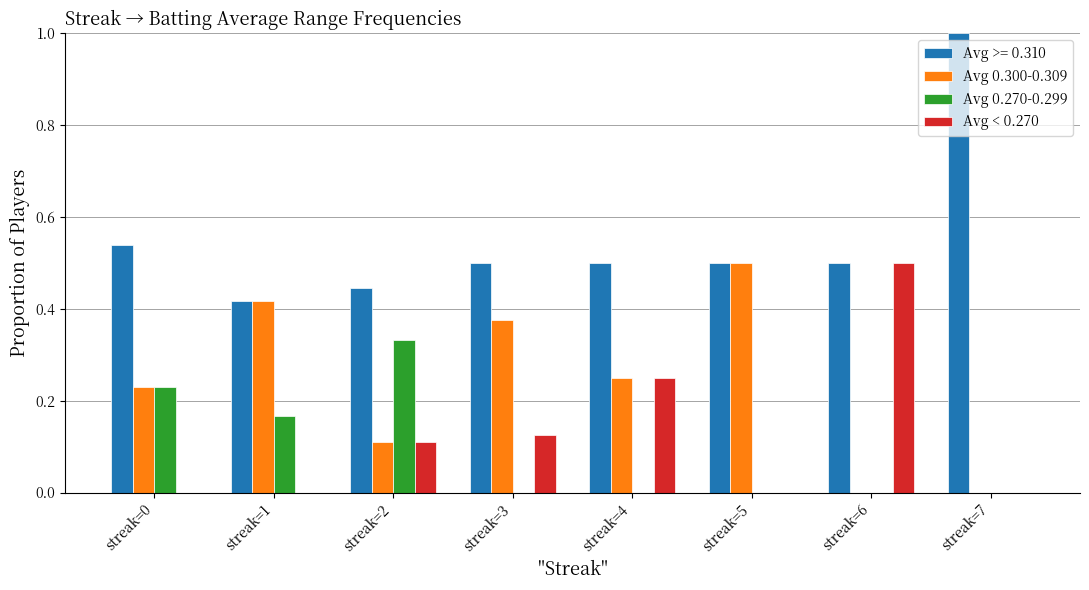

What is the sum of the Avg 0.300-0.309 values at streak=3 and streak=0?

0.6